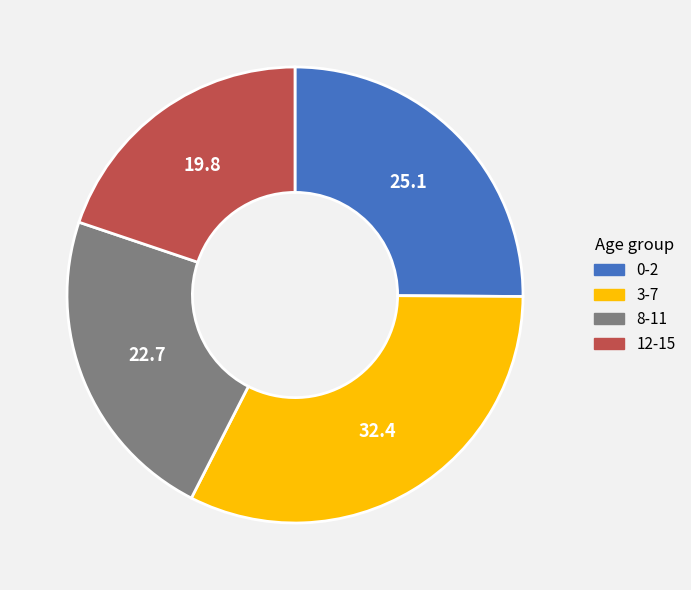

Is it true that 3-7 is 39% of the pie?

False